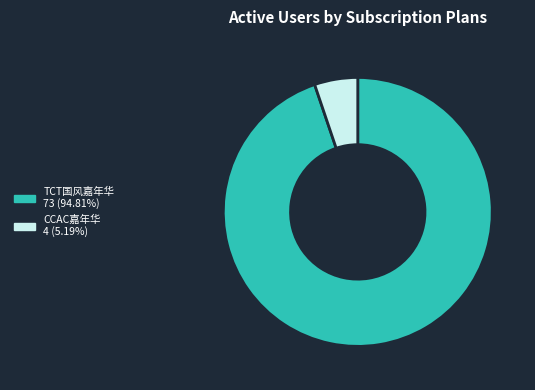

Is there a majority slice in this chart?

Yes